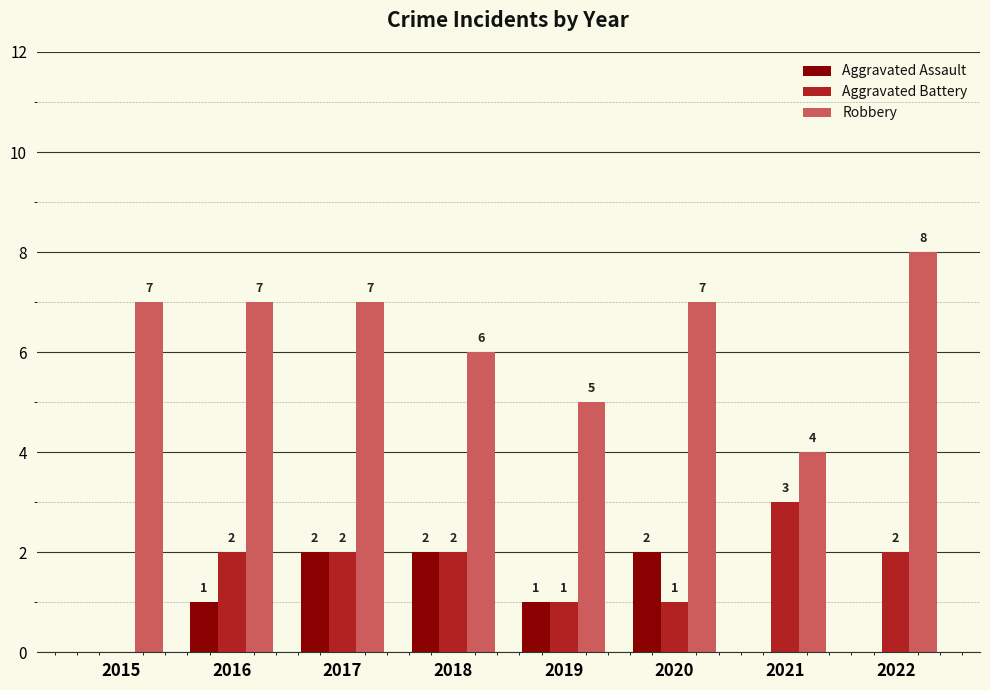

Reading left to right, what are all the values shown in this chart?

Aggravated Assault: 0	1	2	2	1	2	0	0
Aggravated Battery: 0	2	2	2	1	1	3	2
Robbery: 7	7	7	6	5	7	4	8